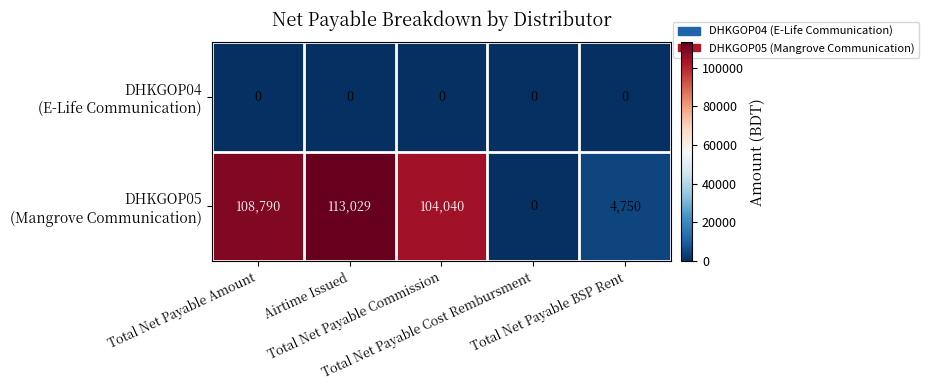

What is the maximum value shown in the chart?

113029